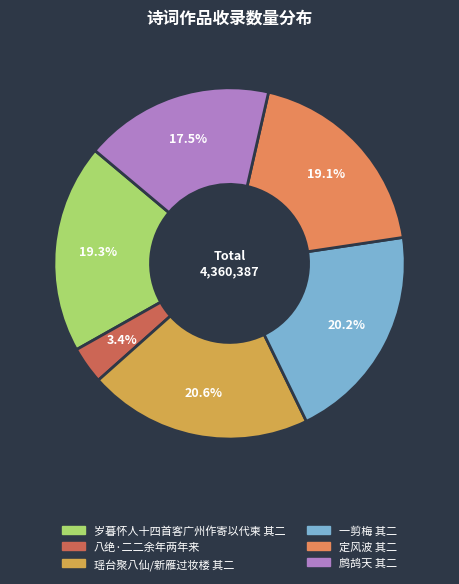

What is the ratio of the value at 定风波 其二 to the value at 瑶台聚八仙/新雁过妆楼 其二?

0.9